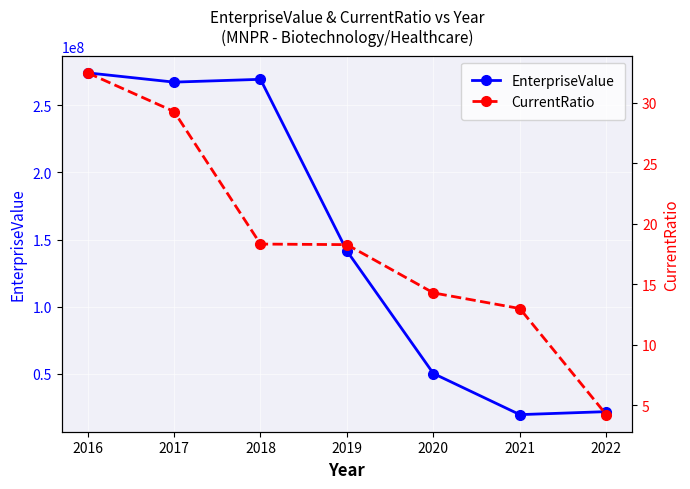

How many data points in CurrentRatio are above 18?

4